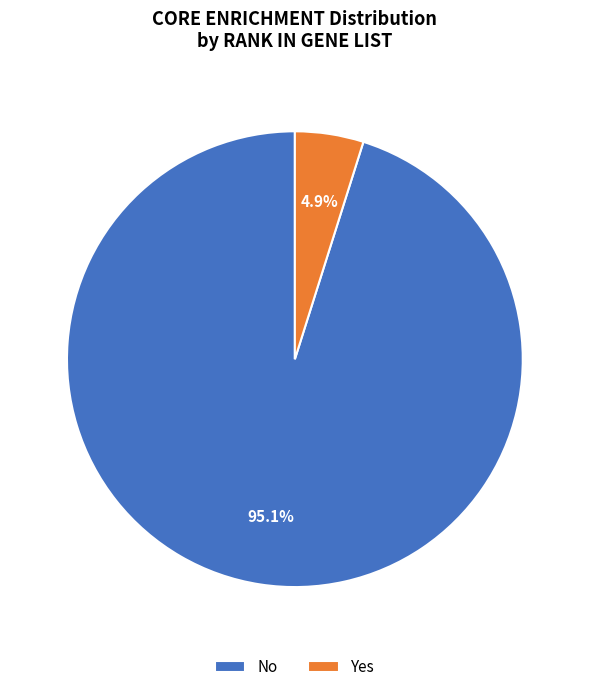

Does No account for over 50% of the chart?

Yes